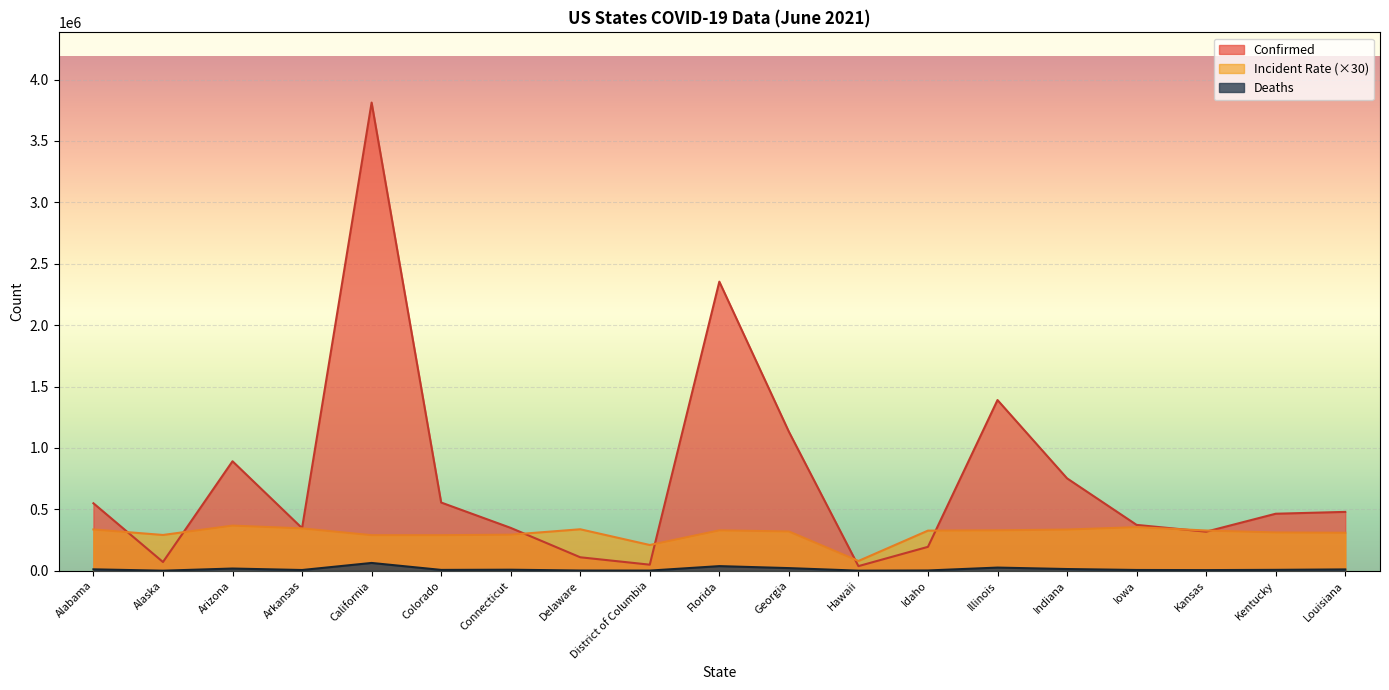

True or false: Incident_Rate and Deaths cross at least once.

False